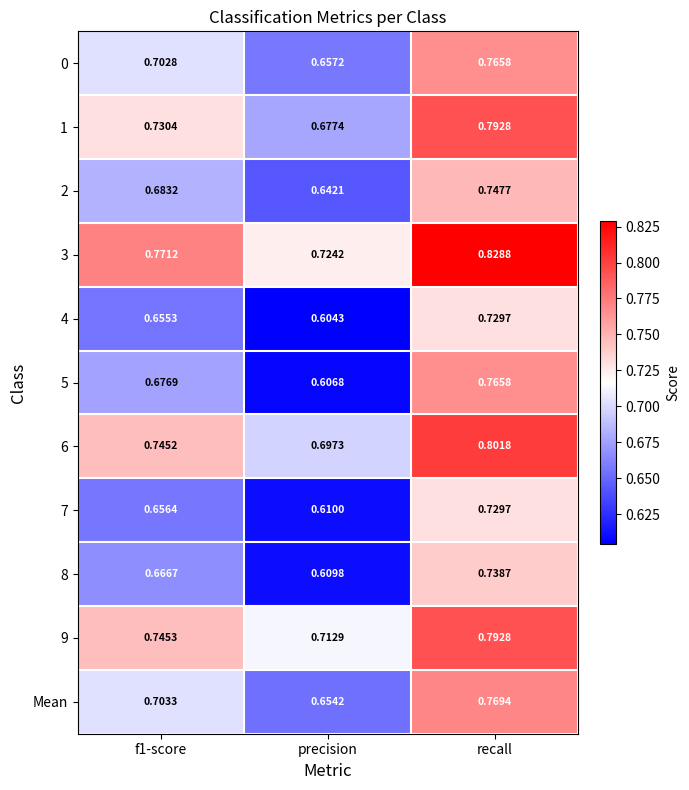

Which label corresponds to the smallest value in the chart?

precision